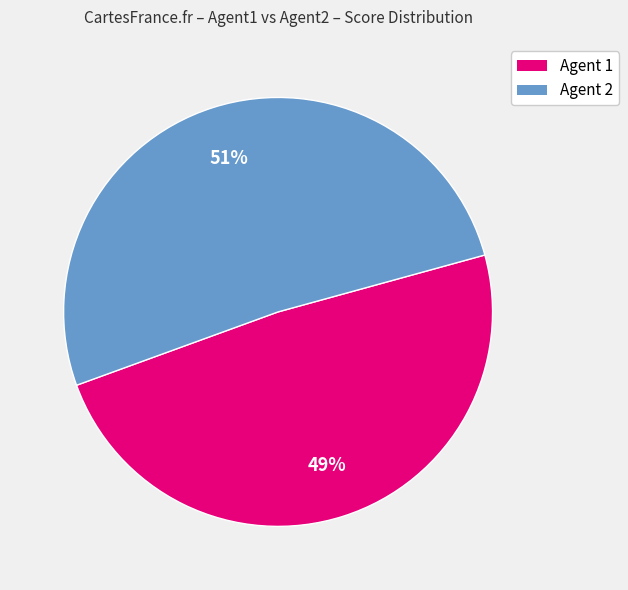

To the nearest percent, what is the average slice percentage?

50%